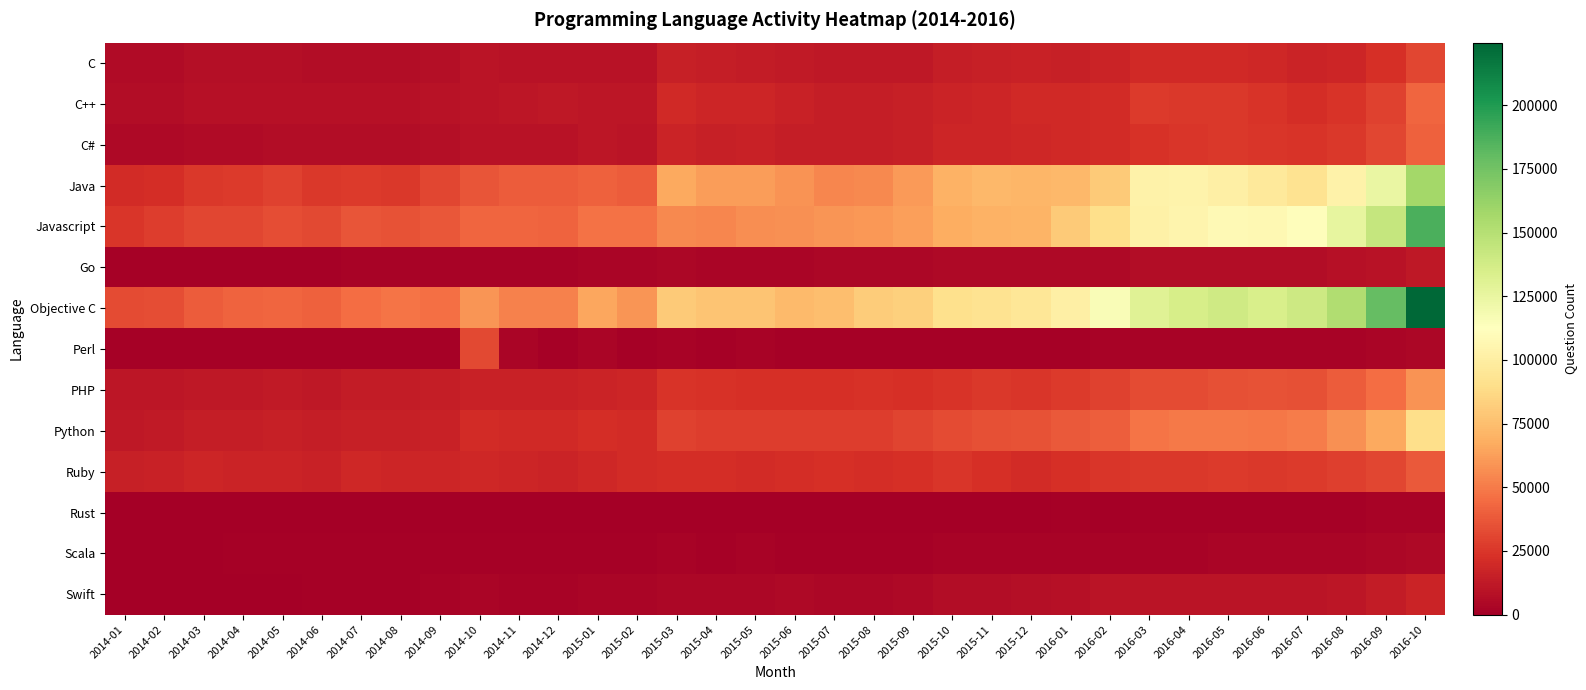

Reading left to right, transcribe all the data shown in this chart.

C: 2014-01=5973	2014-02=5983	2014-03=7551	2014-04=7288	2014-05=7579	2014-06=6904	2014-07=6681	2014-08=6375	2014-09=7574	2014-10=9754	2014-11=9254	2014-12=9340	2015-01=9260	2015-02=9064	2015-03=15241	2015-04=14795	2015-05=13560	2015-06=12591	2015-07=11538	2015-08=12067	2015-09=12210	2015-10=14105	2015-11=15653	2015-12=16198	2016-01=15569	2016-02=16988	2016-03=19904	2016-04=19770	2016-05=19405	2016-06=18456	2016-07=16719	2016-08=18332	2016-09=22438	2016-10=31058
C++: 2014-01=6503	2014-02=6411	2014-03=7917	2014-04=8154	2014-05=8562	2014-06=8072	2014-07=7925	2014-08=8163	2014-09=8836	2014-10=10216	2014-11=10868	2014-12=11422	2015-01=11397	2015-02=10929	2015-03=19709	2015-04=17684	2015-05=17667	2015-06=15829	2015-07=14431	2015-08=14771	2015-09=15716	2015-10=17459	2015-11=18162	2015-12=19497	2016-01=19457	2016-02=20193	2016-03=26515	2016-04=26144	2016-05=26067	2016-06=24053	2016-07=21107	2016-08=23883	2016-09=29582	2016-10=42153
C#: 2014-01=4771	2014-02=4713	2014-03=5680	2014-04=5926	2014-05=6696	2014-06=6445	2014-07=6567	2014-08=6633	2014-09=7795	2014-10=8916	2014-11=9217	2014-12=9576	2015-01=10627	2015-02=10058	2015-03=17199	2015-04=15441	2015-05=16112	2015-06=14822	2015-07=14257	2015-08=14418	2015-09=15281	2015-10=17759	2015-11=18313	2015-12=18731	2016-01=19708	2016-02=20986	2016-03=23545	2016-04=25404	2016-05=25997	2016-06=25417	2016-07=23844	2016-08=25884	2016-09=30700	2016-10=40536
Java: 2014-01=20766	2014-02=21414	2014-03=26178	2014-04=26748	2014-05=29169	2014-06=26278	2014-07=26420	2014-08=26041	2014-09=31238	2014-10=36233	2014-11=38825	2014-12=38814	2015-01=40639	2015-02=39273	2015-03=66473	2015-04=61641	2015-05=62018	2015-06=58580	2015-07=54329	2015-08=54980	2015-09=61126	2015-10=69324	2015-11=72593	2015-12=71850	2016-01=72445	2016-02=80629	2016-03=103005	2016-04=104095	2016-05=101442	2016-06=96881	2016-07=92797	2016-08=102902	2016-09=124221	2016-10=157682
Javascript: 2014-01=24710	2014-02=27288	2014-03=30718	2014-04=31468	2014-05=33339	2014-06=32029	2014-07=36225	2014-08=35706	2014-09=37123	2014-10=42169	2014-11=42299	2014-12=42081	2015-01=47234	2015-02=46948	2015-03=54630	2015-04=54132	2015-05=56344	2015-06=57247	2015-07=59390	2015-08=59881	2015-09=63032	2015-10=68212	2015-11=69975	2015-12=70520	2016-01=80083	2016-02=89816	2016-03=101852	2016-04=104463	2016-05=108099	2016-06=107482	2016-07=110806	2016-08=125817	2016-09=143704	2016-10=186834
Go: 2014-01=1232	2014-02=1221	2014-03=1400	2014-04=1508	2014-05=1670	2014-06=1623	2014-07=2012	2014-08=2088	2014-09=2204	2014-10=2190	2014-11=2283	2014-12=2528	2015-01=2903	2015-02=2767	2015-03=3586	2015-04=3283	2015-05=3427	2015-06=3331	2015-07=3546	2015-08=3762	2015-09=4118	2015-10=4417	2015-11=4418	2015-12=4547	2016-01=5044	2016-02=5077	2016-03=6222	2016-04=6233	2016-05=6377	2016-06=6354	2016-07=6692	2016-08=8076	2016-09=9309	2016-10=11895
Objective C: 2014-01=32597	2014-02=33831	2014-03=39377	2014-04=41366	2014-05=42976	2014-06=40698	2014-07=45318	2014-08=47639	2014-09=46165	2014-10=59611	2014-11=52232	2014-12=52078	2015-01=65001	2015-02=59259	2015-03=80667	2015-04=77413	2015-05=77359	2015-06=73474	2015-07=74640	2015-08=81358	2015-09=82691	2015-10=90888	2015-11=92348	2015-12=95260	2016-01=101205	2016-02=115529	2016-03=130352	2016-04=135694	2016-05=139299	2016-06=134540	2016-07=139650	2016-08=151842	2016-09=179472	2016-10=224544
Perl: 2014-01=1051	2014-02=992	2014-03=1052	2014-04=1082	2014-05=1092	2014-06=1107	2014-07=1180	2014-08=1404	2014-09=1428	2014-10=32410	2014-11=2758	2014-12=1268	2015-01=3234	2015-02=1250	2015-03=1798	2015-04=1377	2015-05=1769	2015-06=1317	2015-07=1312	2015-08=1470	2015-09=1505	2015-10=1560	2015-11=1662	2015-12=1485	2016-01=1630	2016-02=1785	2016-03=2505	2016-04=1978	2016-05=1905	2016-06=2070	2016-07=1941	2016-08=2241	2016-09=2709	2016-10=3773
PHP: 2014-01=11041	2014-02=10753	2014-03=12185	2014-04=12061	2014-05=12517	2014-06=12272	2014-07=13543	2014-08=13471	2014-09=14260	2014-10=16262	2014-11=16210	2014-12=16201	2015-01=17435	2015-02=17900	2015-03=24292	2015-04=22901	2015-05=22785	2015-06=22526	2015-07=22443	2015-08=23663	2015-09=22031	2015-10=24167	2015-11=25890	2015-12=24594	2016-01=26585	2016-02=29591	2016-03=33234	2016-04=33300	2016-05=34783	2016-06=35181	2016-07=34351	2016-08=39336	2016-09=45122	2016-10=58247
Python: 2014-01=11795	2014-02=12451	2014-03=14713	2014-04=14337	2014-05=15079	2014-06=14529	2014-07=15655	2014-08=15711	2014-09=16412	2014-10=20484	2014-11=19342	2014-12=20044	2015-01=21413	2015-02=20890	2015-03=29747	2015-04=27976	2015-05=27809	2015-06=27394	2015-07=27244	2015-08=27826	2015-09=30118	2015-10=33225	2015-11=34299	2015-12=35811	2016-01=37972	2016-02=40306	2016-03=47896	2016-04=49210	2016-05=49869	2016-06=48832	2016-07=50398	2016-08=57055	2016-09=66363	2016-10=89880
Ruby: 2014-01=15599	2014-02=16003	2014-03=18016	2014-04=17250	2014-05=17463	2014-06=16580	2014-07=19114	2014-08=18102	2014-09=17729	2014-10=18552	2014-11=17927	2014-12=16985	2015-01=18942	2015-02=20337	2015-03=21702	2015-04=21269	2015-05=20565	2015-06=21614	2015-07=22125	2015-08=21761	2015-09=22640	2015-10=25408	2015-11=22124	2015-12=20275	2016-01=22107	2016-02=24712	2016-03=25701	2016-04=25611	2016-05=26705	2016-06=26032	2016-07=26401	2016-08=28882	2016-09=31104	2016-10=38338
Rust: 2014-01=112	2014-02=80	2014-03=77	2014-04=100	2014-05=124	2014-06=117	2014-07=169	2014-08=185	2014-09=146	2014-10=238	2014-11=303	2014-12=313	2015-01=423	2015-02=336	2015-03=399	2015-04=421	2015-05=747	2015-06=612	2015-07=609	2015-08=592	2015-09=616	2015-10=600	2015-11=625	2015-12=717	2016-01=925	2016-02=826	2016-03=1065	2016-04=1063	2016-05=1285	2016-06=1323	2016-07=1285	2016-08=1568	2016-09=1755	2016-10=2495
Scala: 2014-01=870	2014-02=856	2014-03=865	2014-04=933	2014-05=1082	2014-06=1089	2014-07=1017	2014-08=991	2014-09=1074	2014-10=1234	2014-11=1272	2014-12=1322	2015-01=1433	2015-02=1479	2015-03=1778	2015-04=1682	2015-05=1822	2015-06=1694	2015-07=1729	2015-08=1626	2015-09=1744	2015-10=1987	2015-11=1954	2015-12=2106	2016-01=2221	2016-02=2184	2016-03=2575	2016-04=2551	2016-05=2756	2016-06=2772	2016-07=2781	2016-08=3048	2016-09=3619	2016-10=4700
Swift: 2014-01=0	2014-02=0	2014-03=0	2014-04=0	2014-05=0	2014-06=1005	2014-07=942	2014-08=1077	2014-09=2343	2014-10=2777	2014-11=2512	2014-12=2344	2015-01=2864	2015-02=3079	2015-03=3699	2015-04=4242	2015-05=4252	2015-06=4542	2015-07=4362	2015-08=4376	2015-09=5256	2015-10=6511	2015-11=6753	2015-12=7366	2016-01=8377	2016-02=9948	2016-03=10328	2016-04=9846	2016-05=10042	2016-06=10403	2016-07=10474	2016-08=10832	2016-09=13832	2016-10=17213